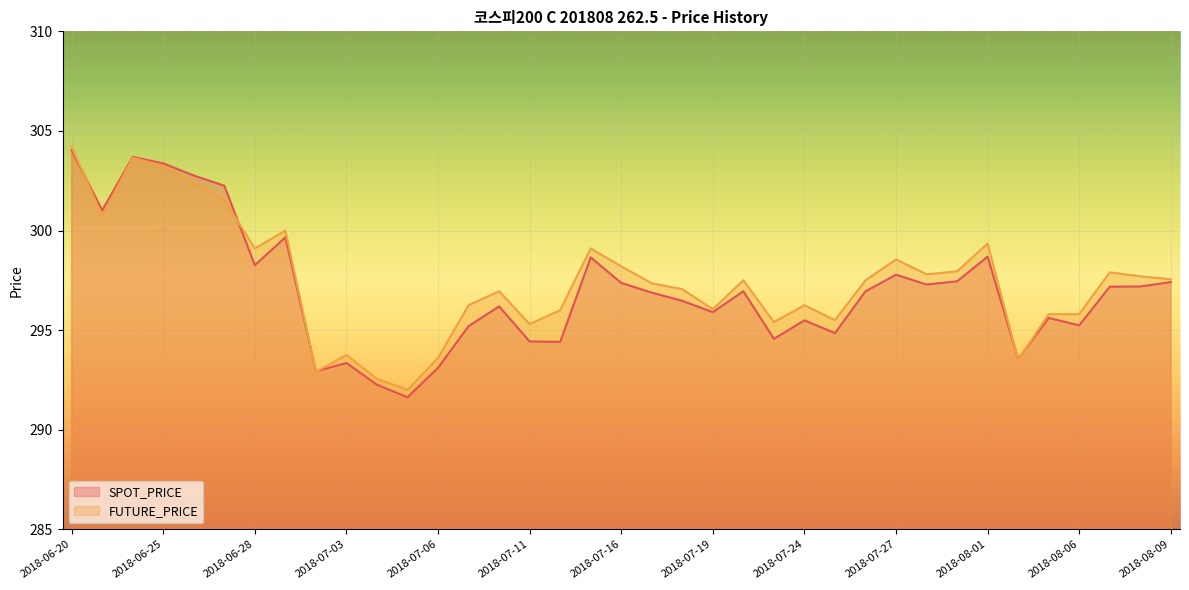

Which series has the largest range (max minus min)?

SPOT_PRICE